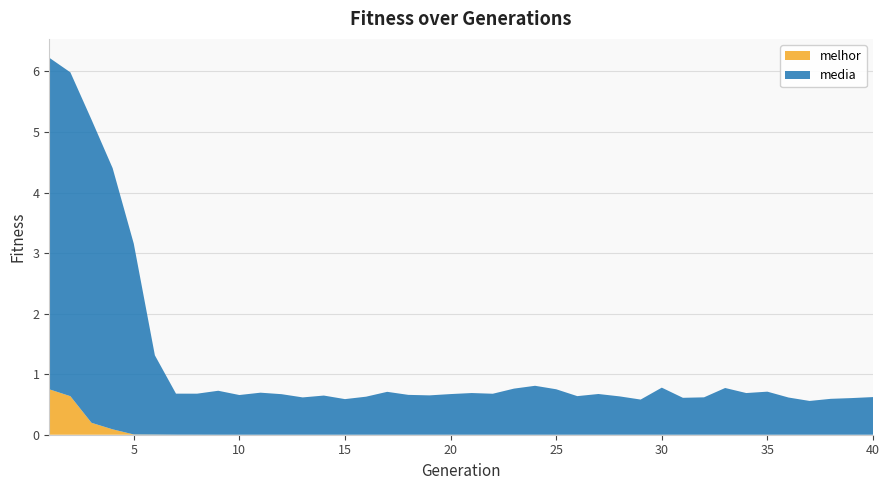

What is the maximum value for melhor?

0.8